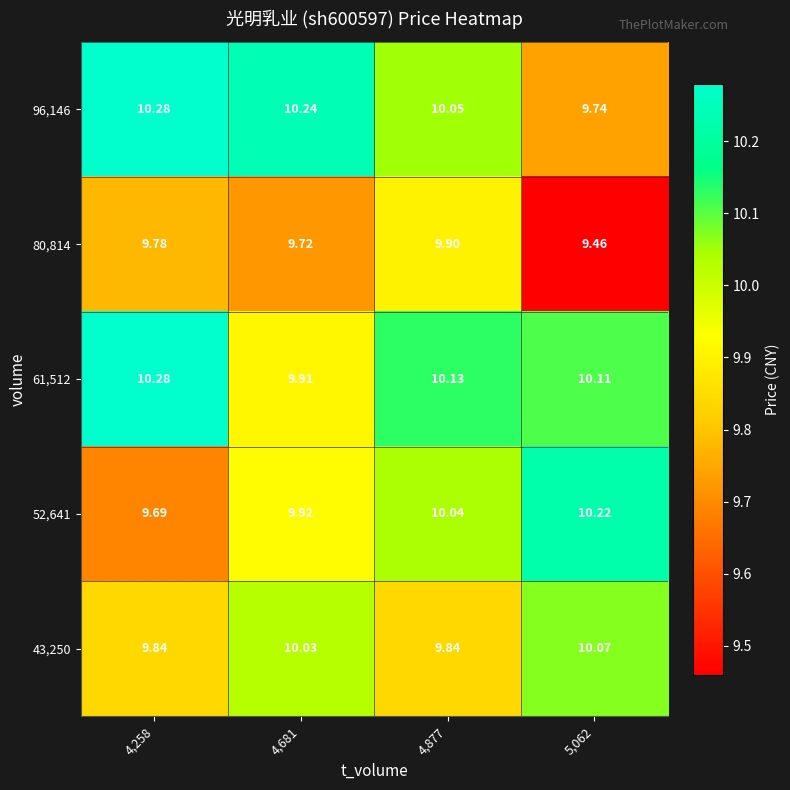

Is the value of 52,641 at 4,877 greater than the value of 61,512 at 4,681?

Yes